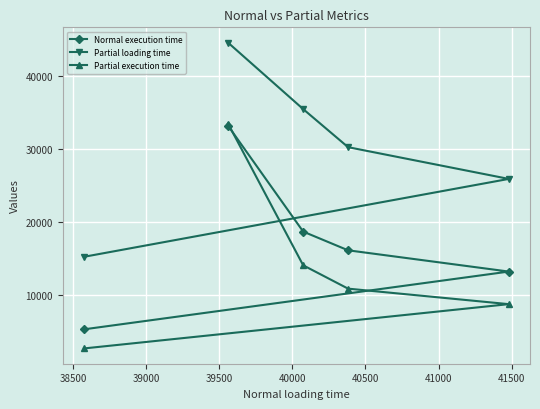

List the series in order of their overall mean, highest first.

Partial loading time, Normal execution time, Partial execution time